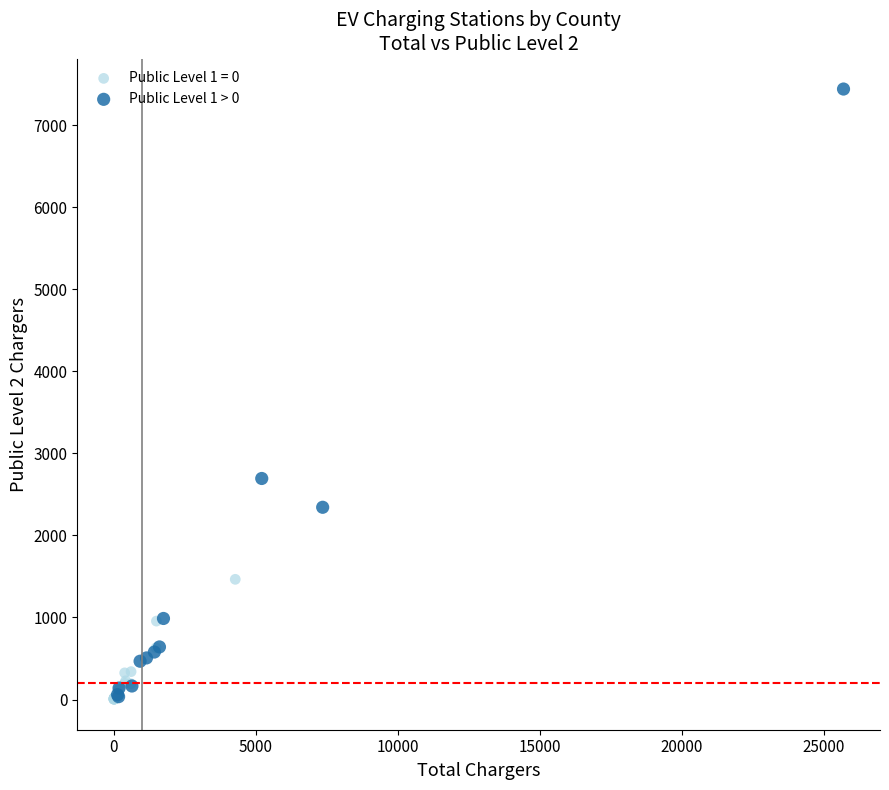

Which series has the widest spread of Y values?

Public Level 1 > 0